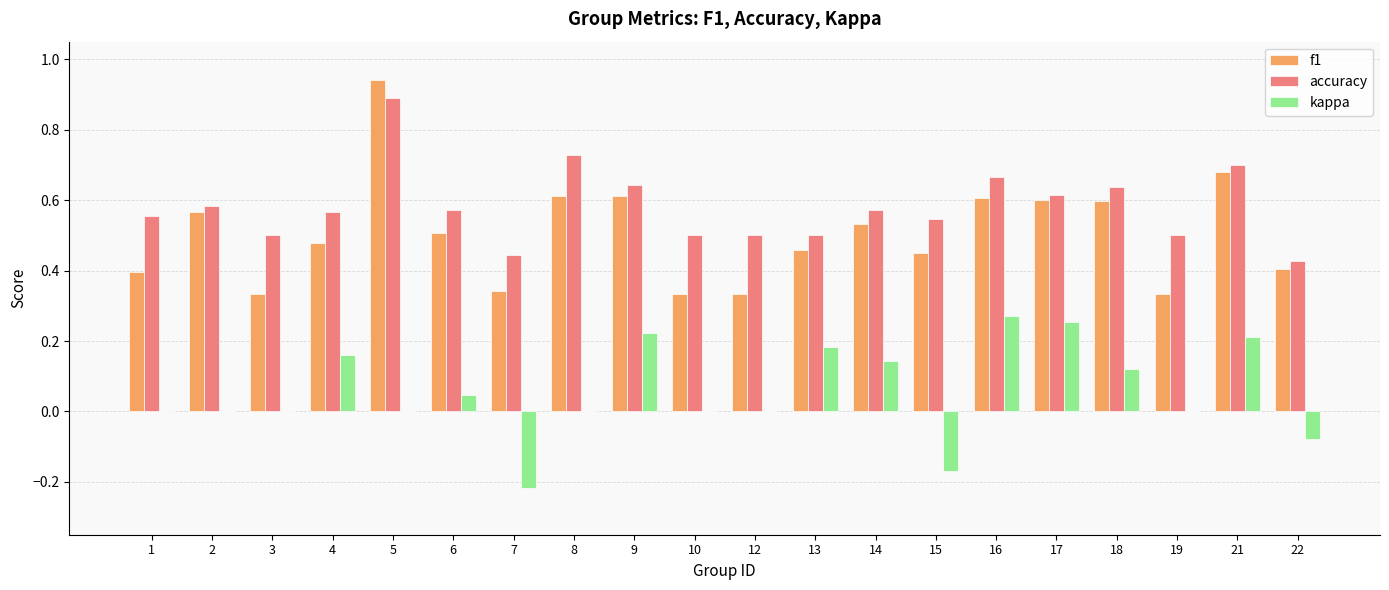

Which series changed the most between 13 and 21?

f1